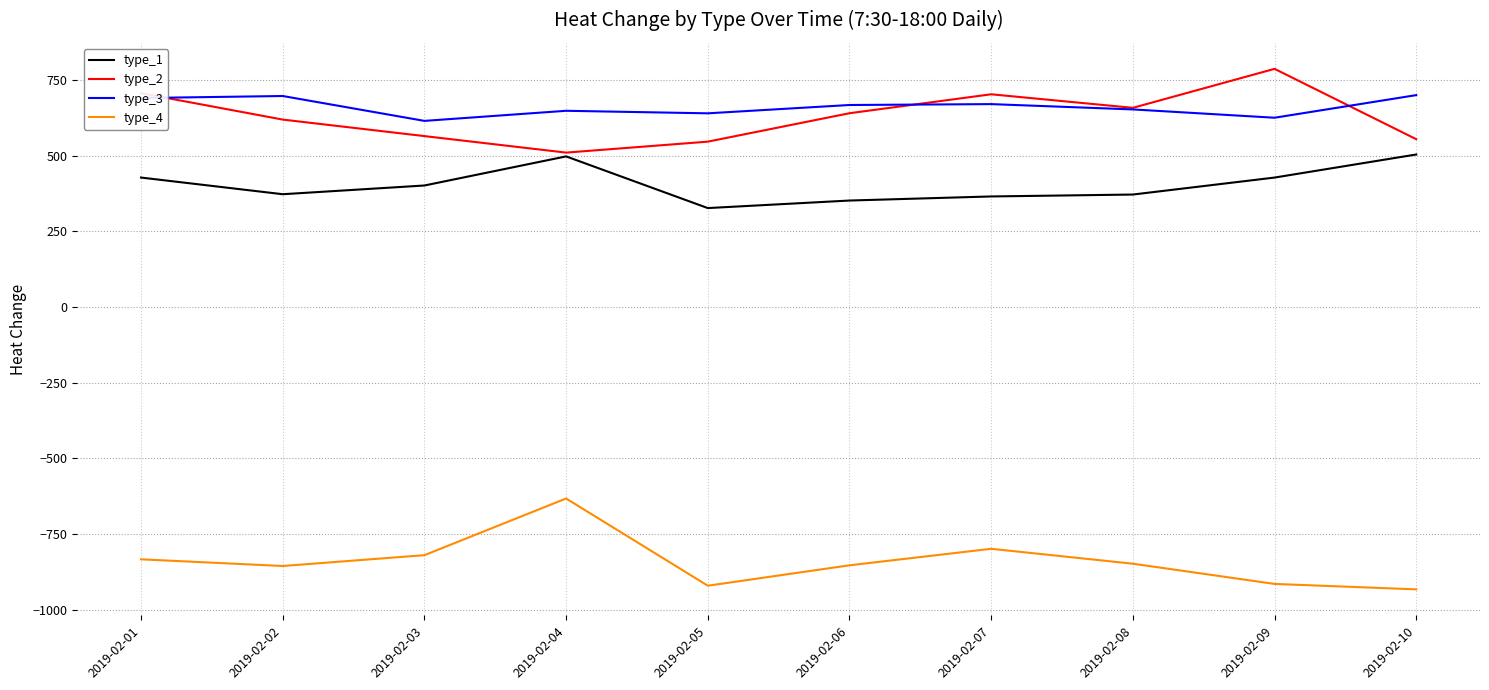

What is the difference between the type_3 values at 2019-02-06 and 2019-02-10?

32.7